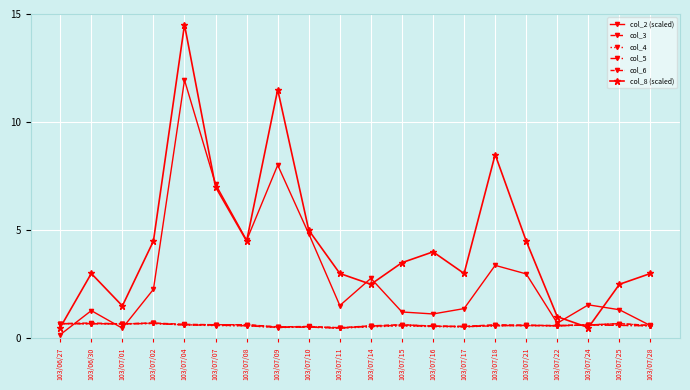

Reading right to left, list all the values displayed in this chart.

col_2 (scaled): 0.6	1.3	1.6	0.7	3.0	3.4	1.4	1.1	1.2	2.8	1.5	4.8	8.0	4.5	7.1	11.9	2.3	0.5	1.3	0.2
col_3: 0.6	0.7	0.6	0.6	0.6	0.6	0.6	0.6	0.6	0.6	0.5	0.6	0.5	0.6	0.6	0.7	0.7	0.7	0.7	0.7
col_4: 0.6	0.6	0.6	0.6	0.6	0.6	0.5	0.5	0.6	0.5	0.5	0.5	0.5	0.6	0.6	0.6	0.7	0.7	0.7	0.7
col_5: 0.6	0.6	0.6	0.6	0.6	0.6	0.6	0.6	0.6	0.6	0.5	0.5	0.5	0.6	0.6	0.6	0.7	0.7	0.7	0.7
col_6: 0.6	0.7	0.6	0.6	0.6	0.6	0.5	0.6	0.6	0.6	0.5	0.5	0.5	0.6	0.6	0.6	0.7	0.7	0.7	0.7
col_8 (scaled): 3.0	2.5	0.5	1.0	4.5	8.5	3.0	4.0	3.5	2.5	3.0	5.0	11.5	4.5	7.0	14.5	4.5	1.5	3.0	0.5